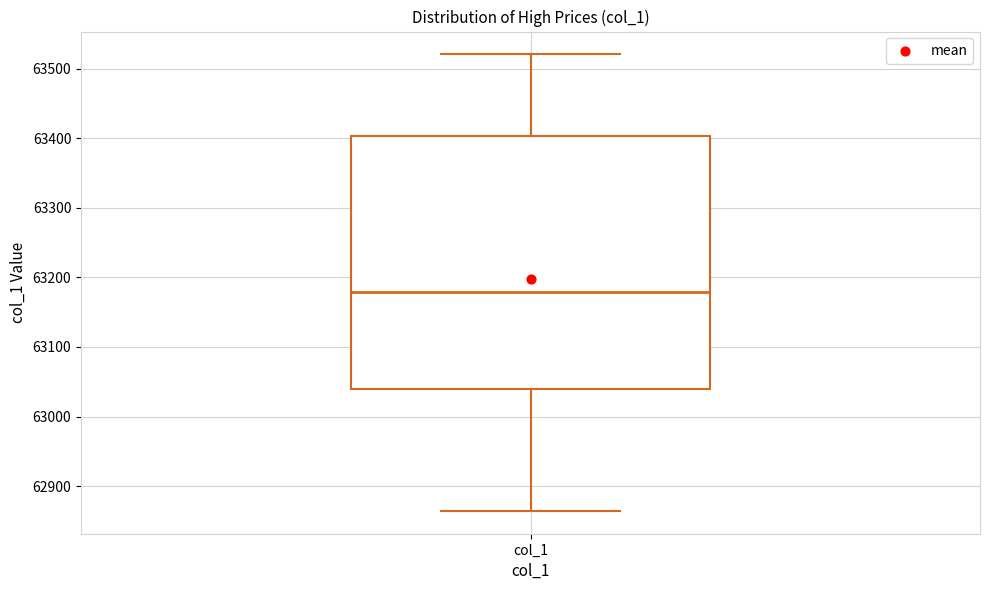

Read this box plot against the y-axis: the position of the median line, the range covered by the box, and the ends of both whiskers. The values are not printed on the chart, so give them approximately, as read against the axis.

median 63180, box 63040 to 63400, whiskers 62860 to 63520